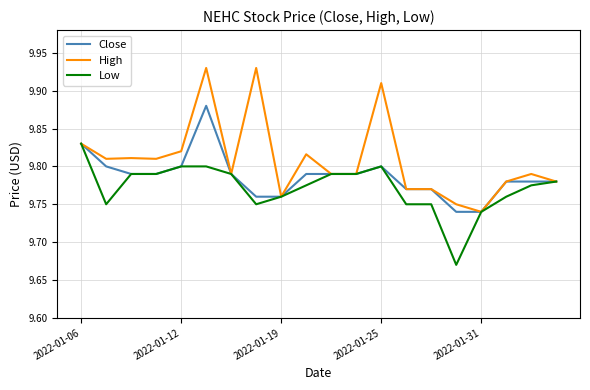

Which series has the widest spread of values?

High